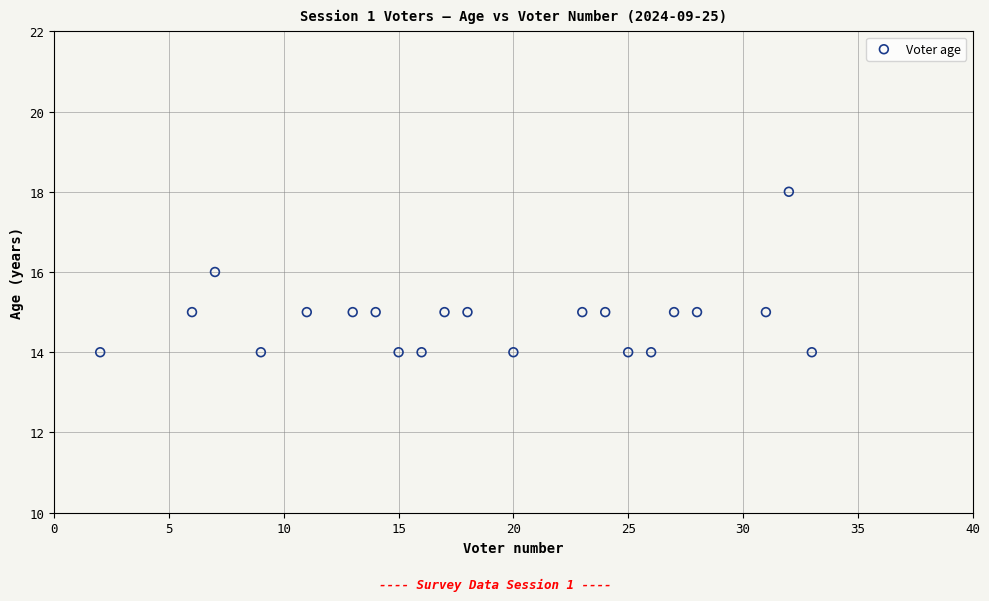

What is the range of X values (max minus min)?

31